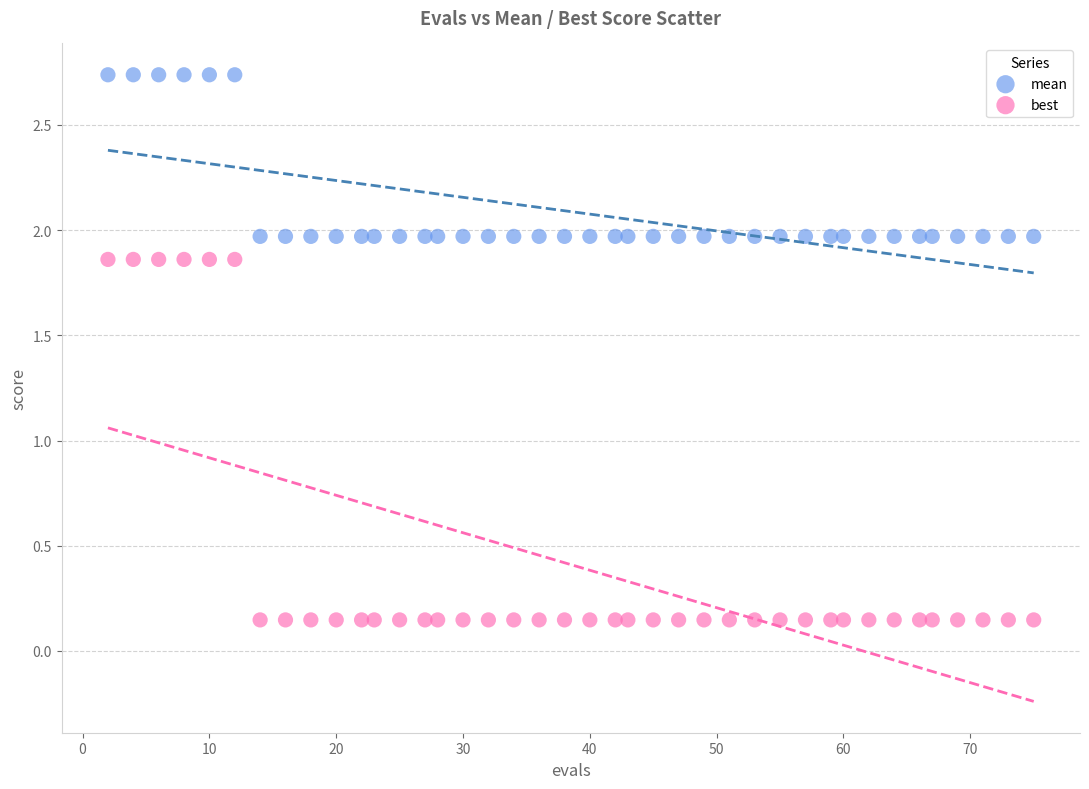

Which series has the largest Y range (max minus min)?

best